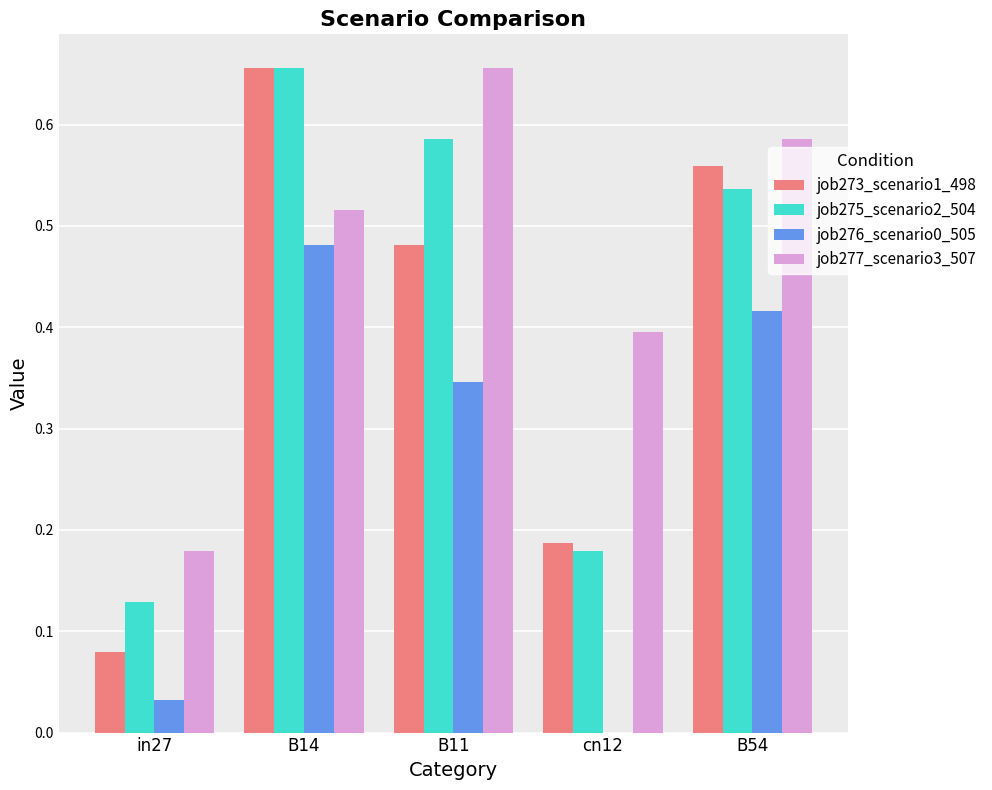

Which series changed the most between in27 and B11?

job277_scenario3_507